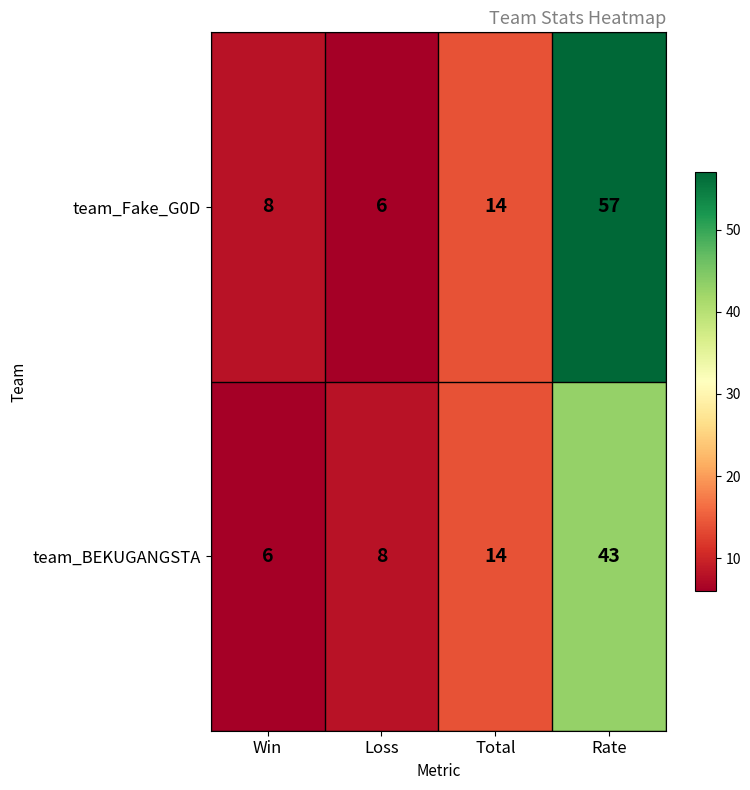

At which label is team_BEKUGANGSTA closest to 24?

Total